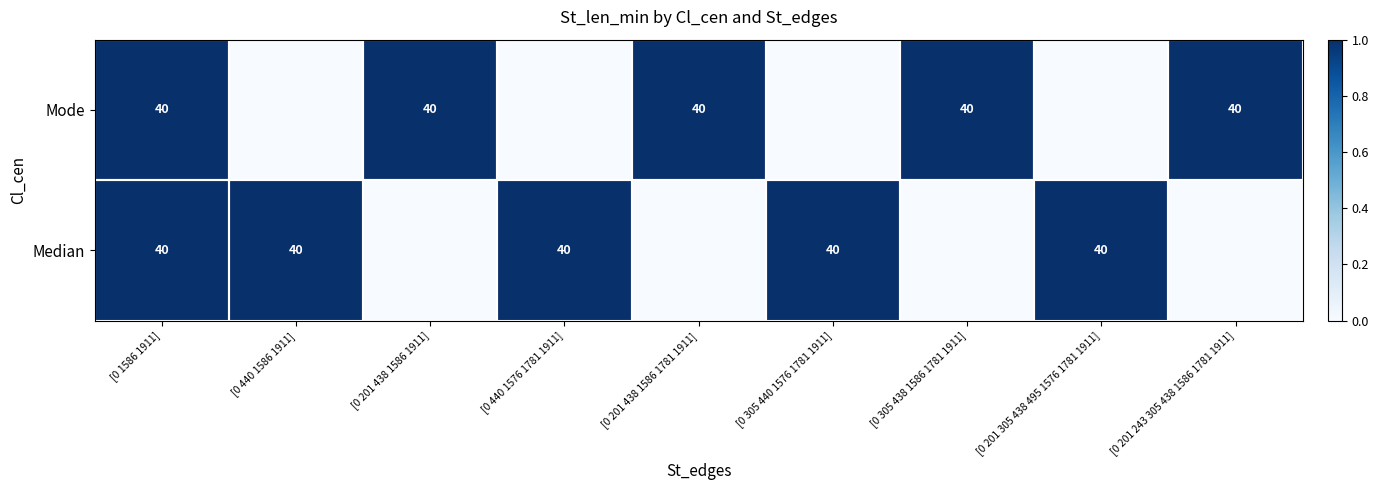

The Mode series shows 40 at [0 201 438 1586 1781 1911]. True or false?

True